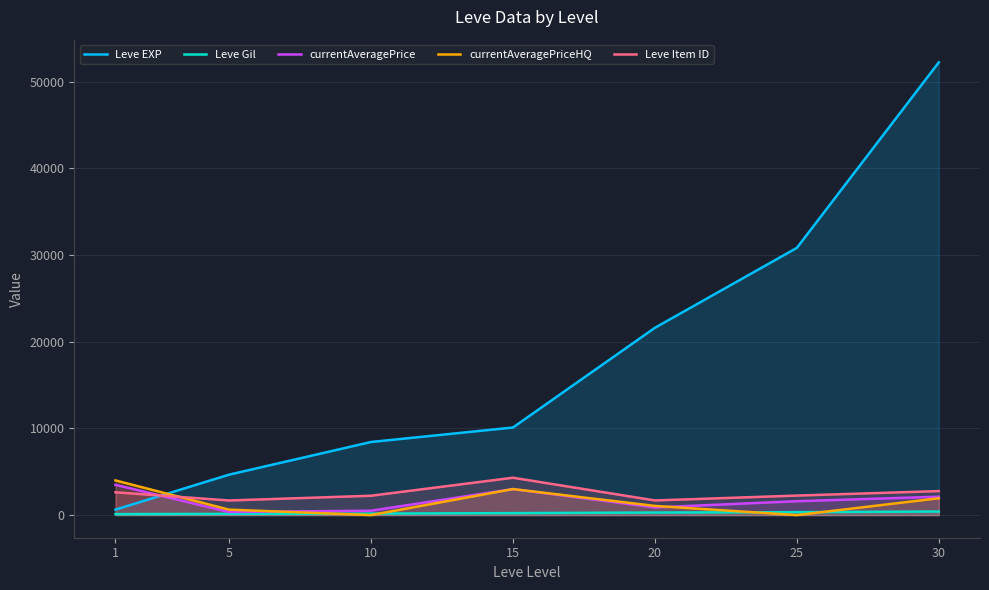

At which category is the sum across all series the highest?

30